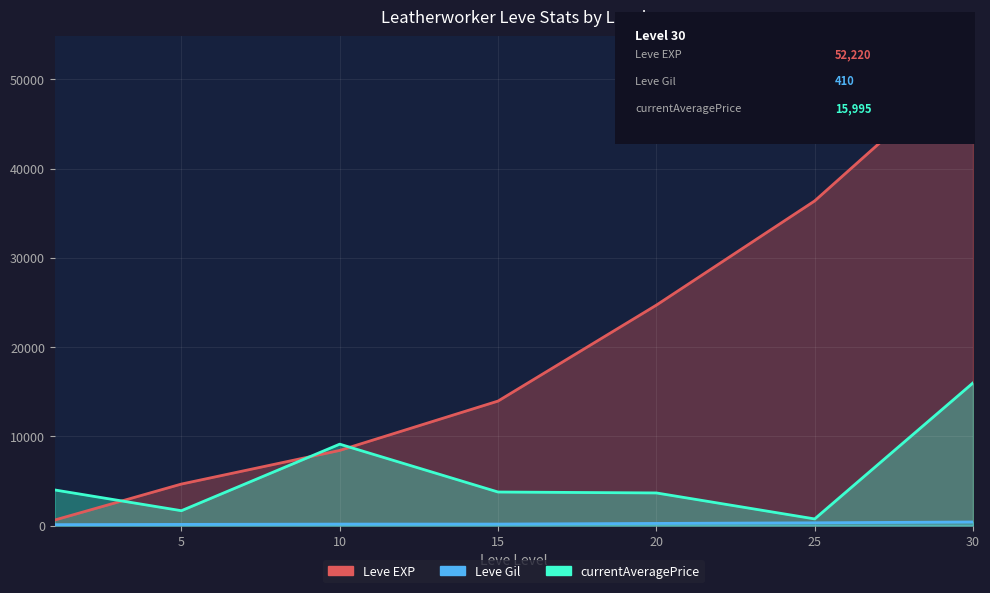

How many data points in Leve EXP are above 13960?

3